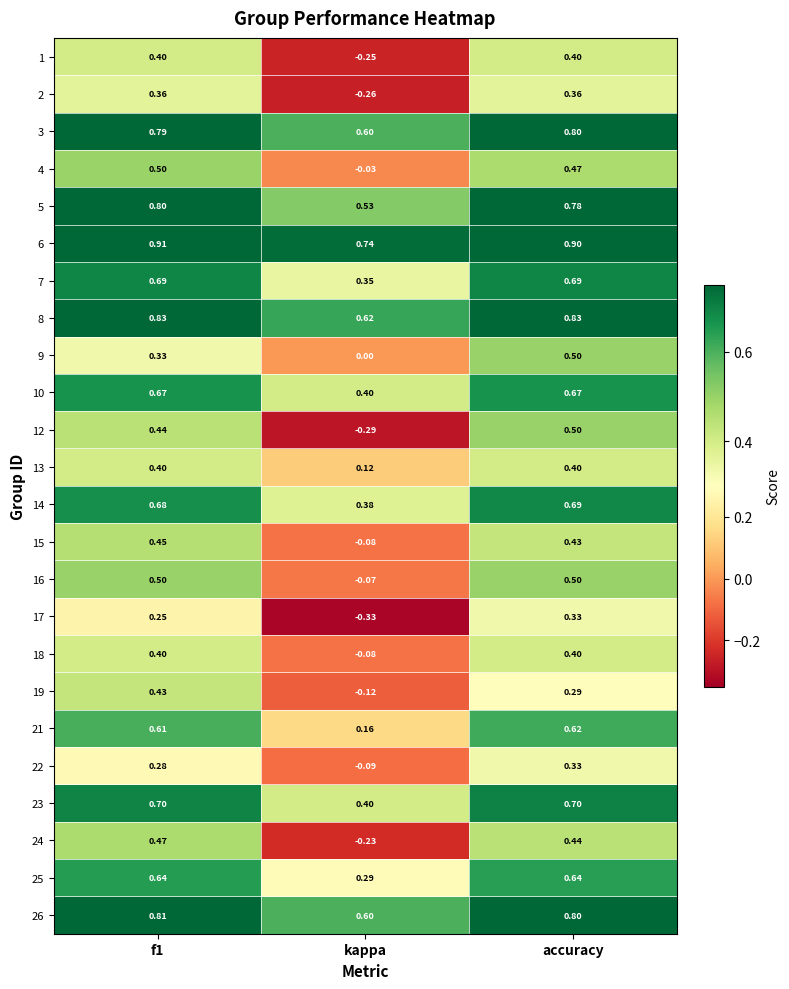

At which label is 22 closest to 0?

kappa